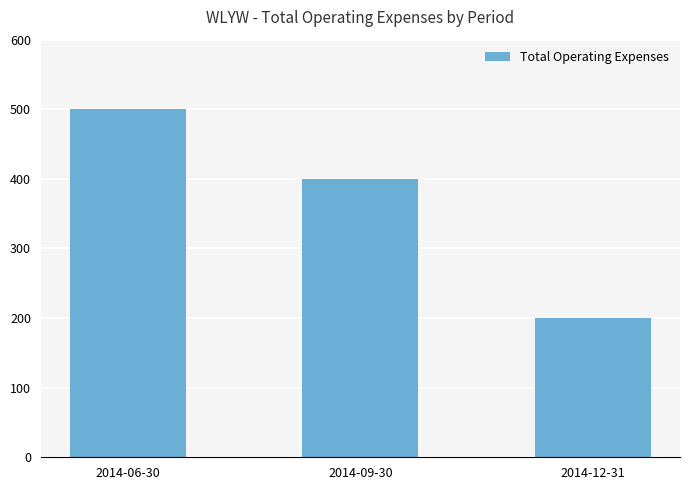

How many data points does each series have?

3